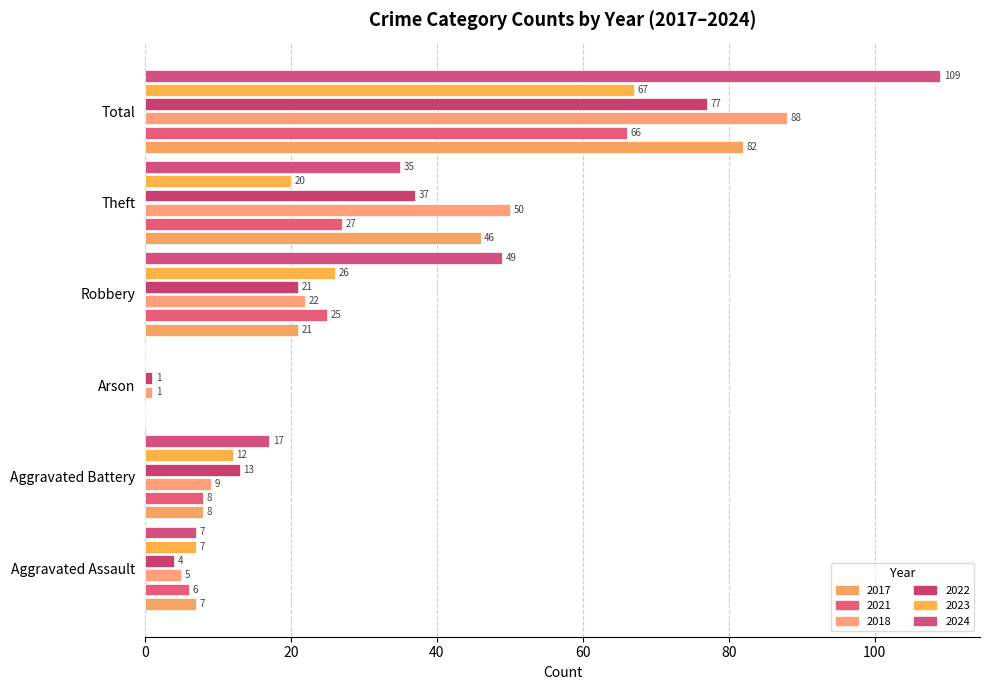

What is the greatest value displayed?

109